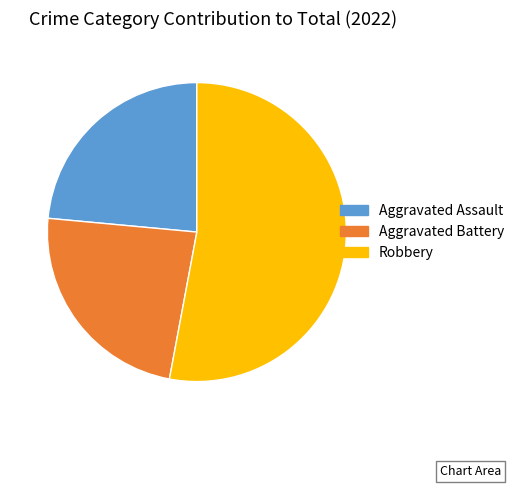

How many slices are in this pie chart?

3